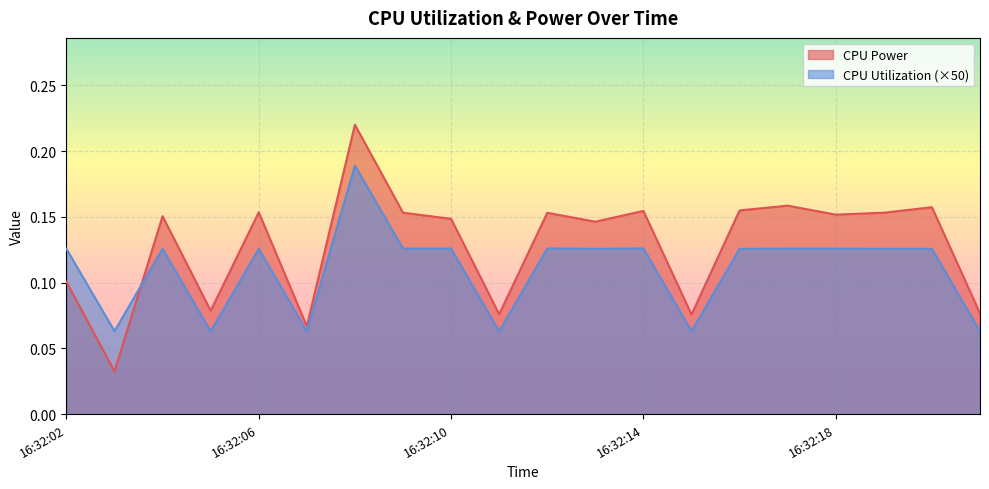

List the series in order of their peak value, highest first.

CPU Power, CPU Utilization (×50)